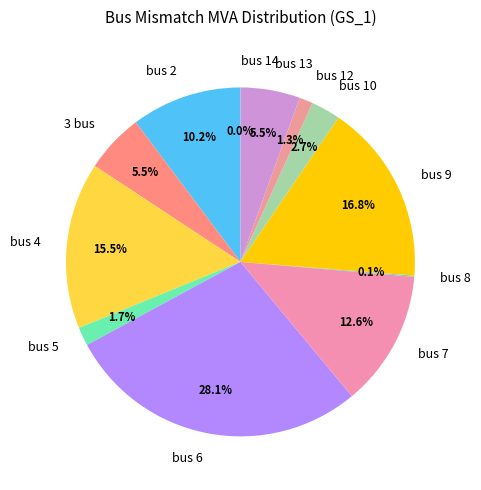

What percentage is the bus 12 slice, to the nearest percent?

1%